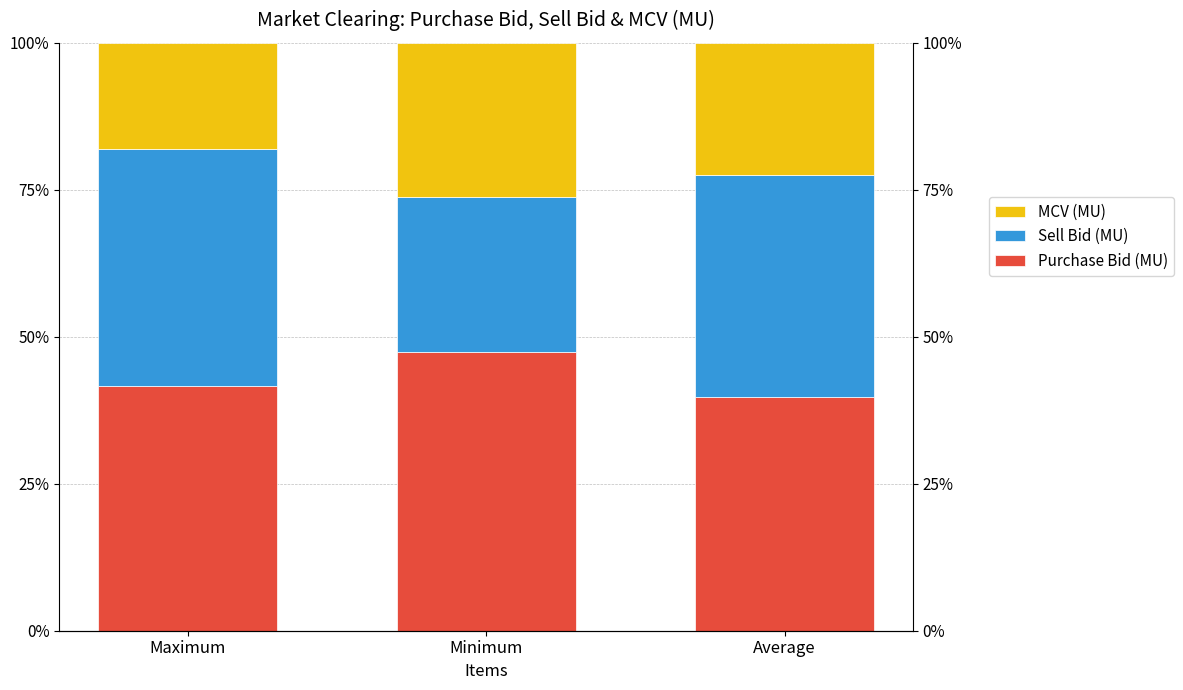

Rank the series at Maximum from highest to lowest value.

Purchase Bid (MU), Sell Bid (MU), MCV (MU)